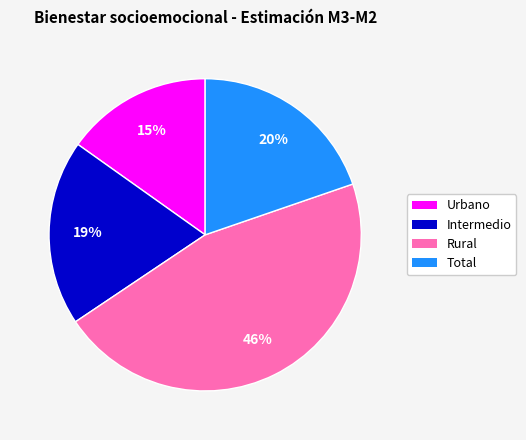

Count the number of slices in the pie.

4